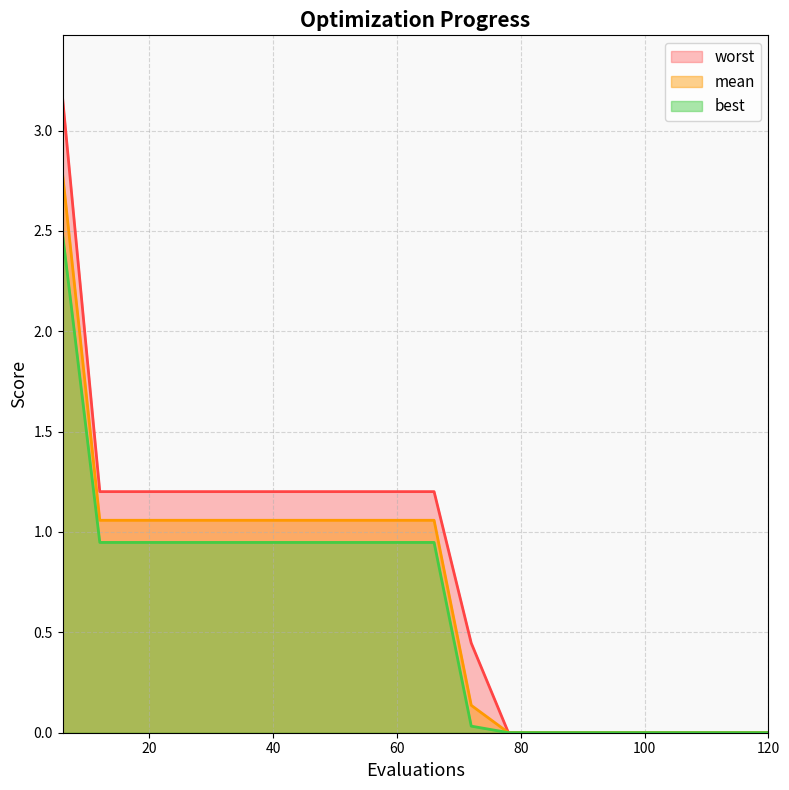

Which series has the widest spread of values?

worst